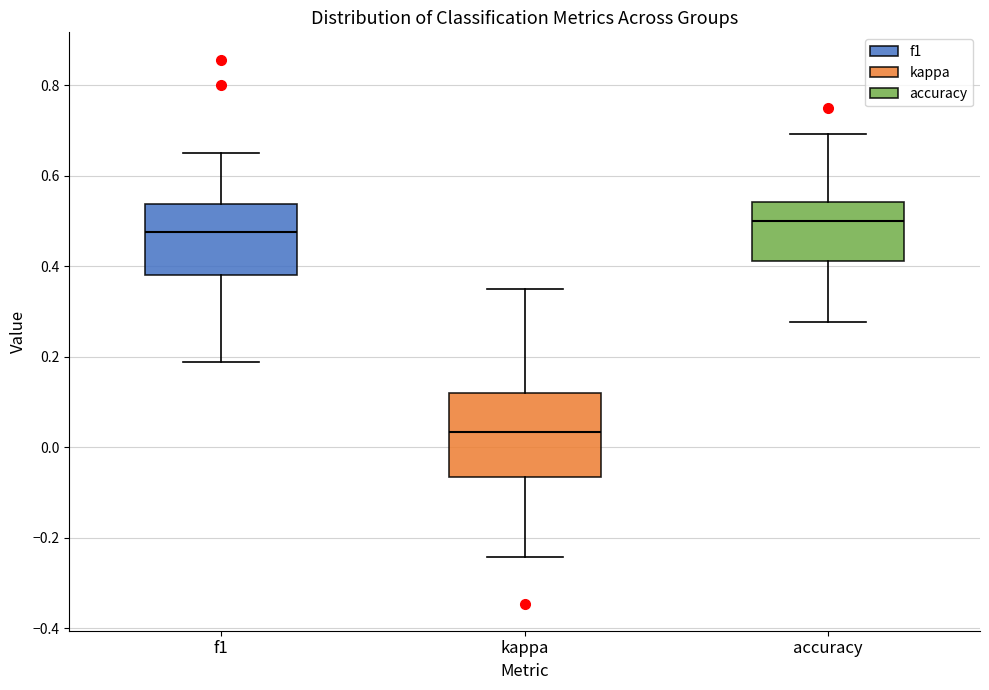

Reading left to right, read every box against the y-axis: the position of its median line, the range the box covers, and the ends of its whiskers. The values are not printed on the chart, so give them approximately, as read against the axis.

f1: median 0.48, box 0.38 to 0.54, whiskers 0.18 to 0.64
kappa: median 0.04, box -0.06 to 0.12, whiskers -0.24 to 0.36
accuracy: median 0.50, box 0.42 to 0.54, whiskers 0.28 to 0.70